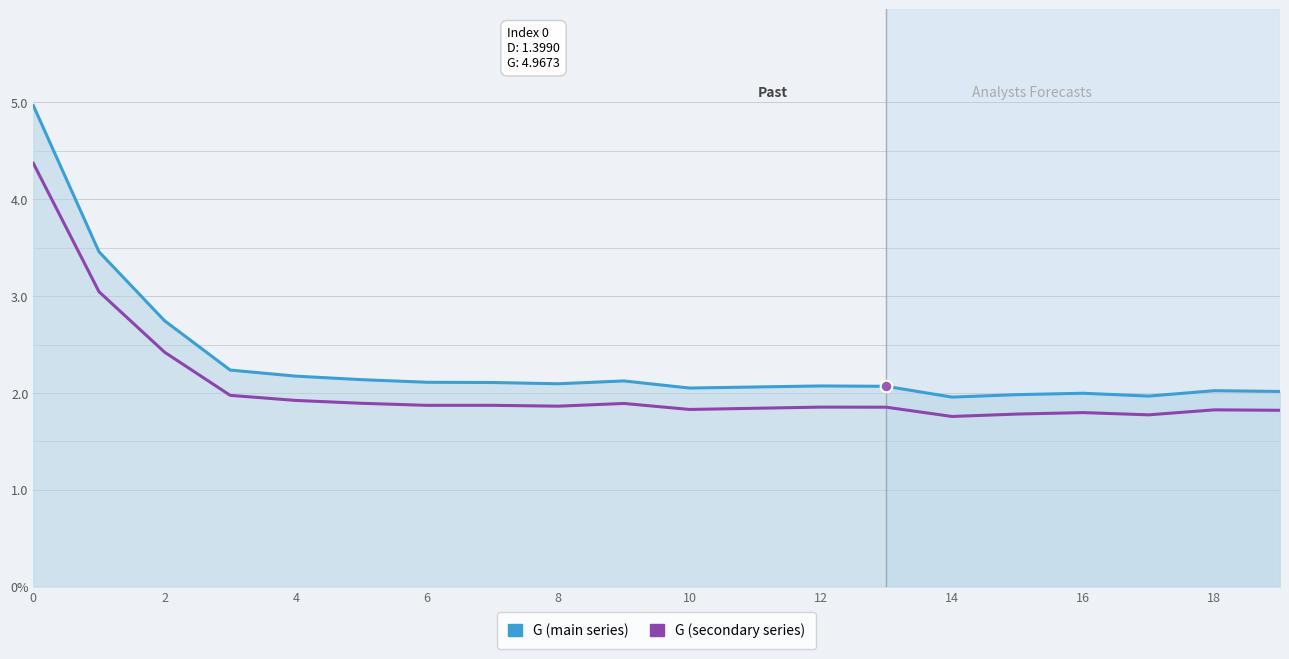

What are all the series names shown in the legend?

G (main series), G (secondary series)